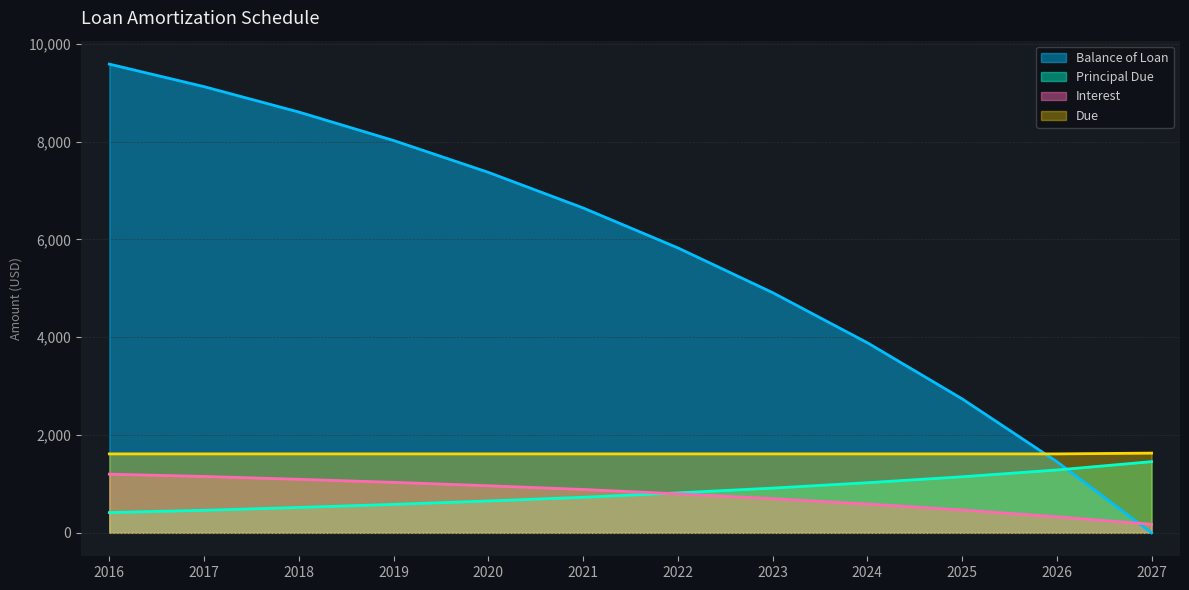

True or false: Due and Interest intersect in this chart.

False